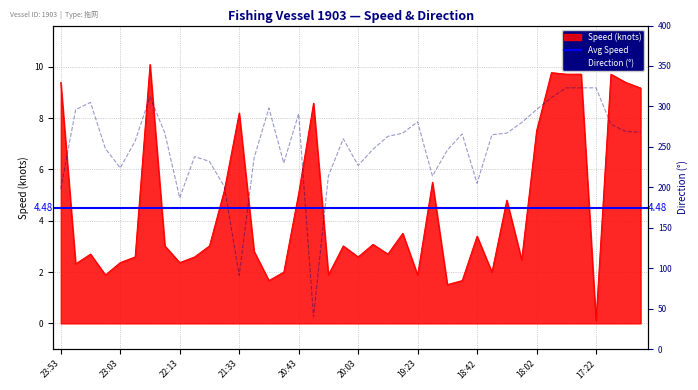

What is the value of the 方向 point at the 27th from the left?

246.0